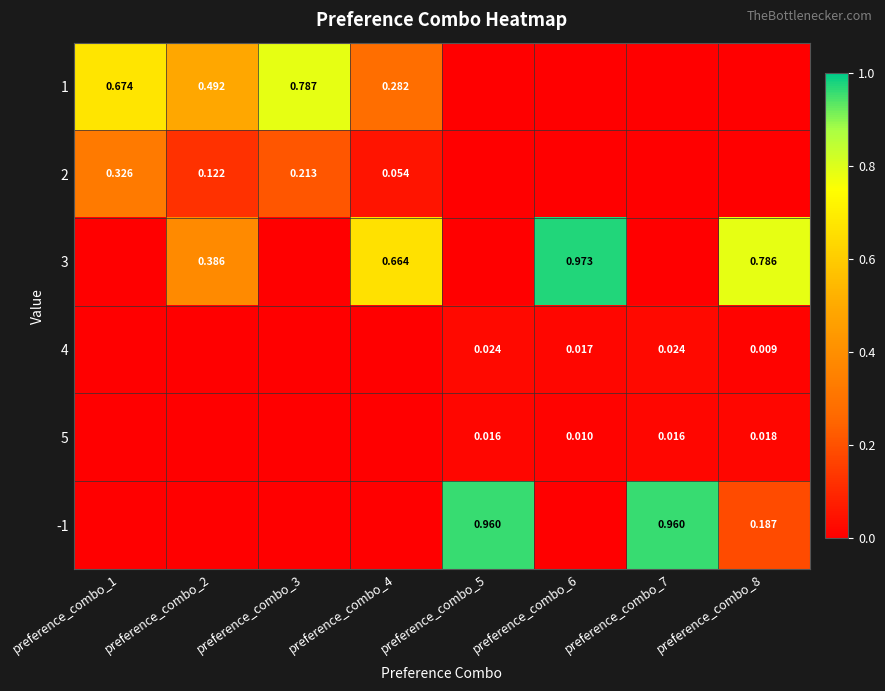

Which has a higher value, preference_combo_5 or preference_combo_3?

preference_combo_3